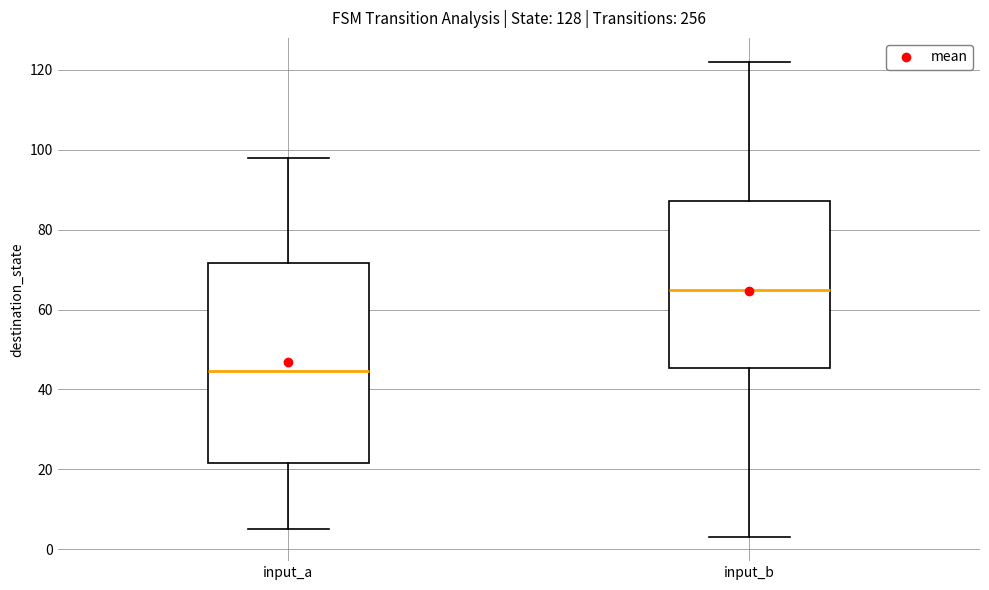

Which box's median line is the highest?

input_b